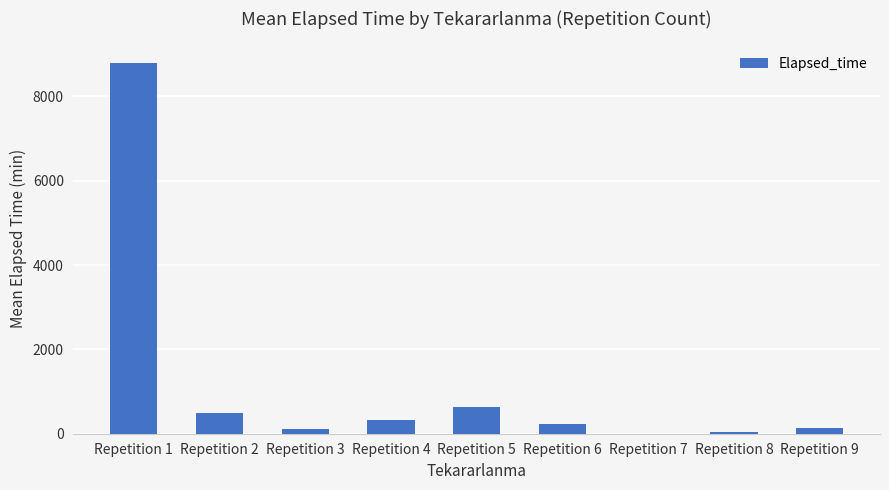

Are the bars horizontal?

No